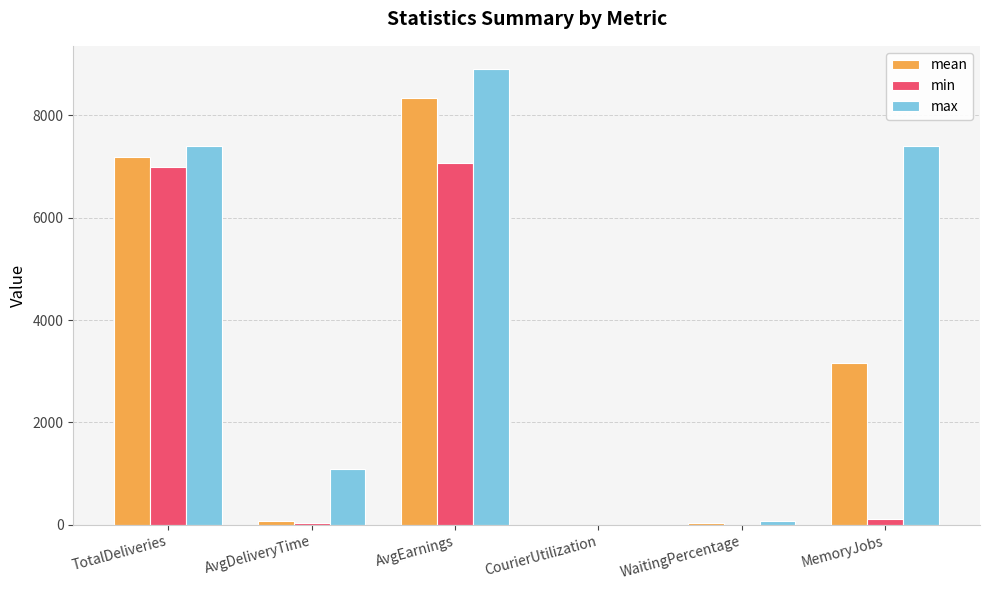

The min series shows 2375.6 at AvgEarnings. True or false?

False